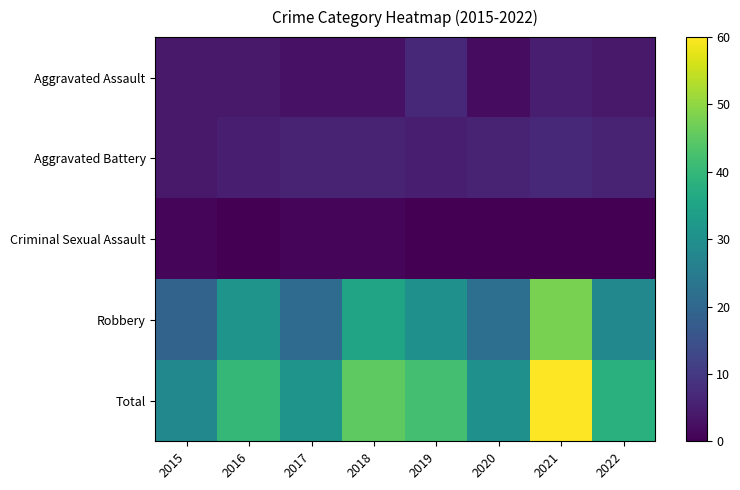

Which category has the highest value across all series?

2021